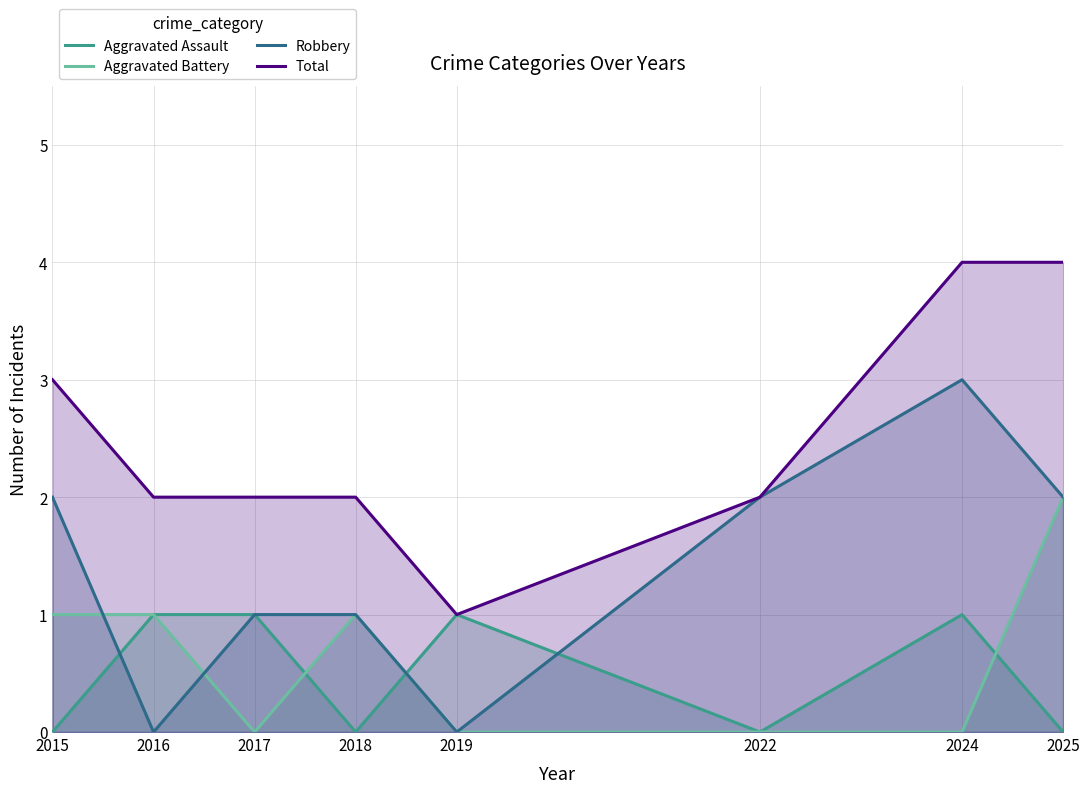

Between 2015 and 2016, which series saw the biggest shift?

Robbery